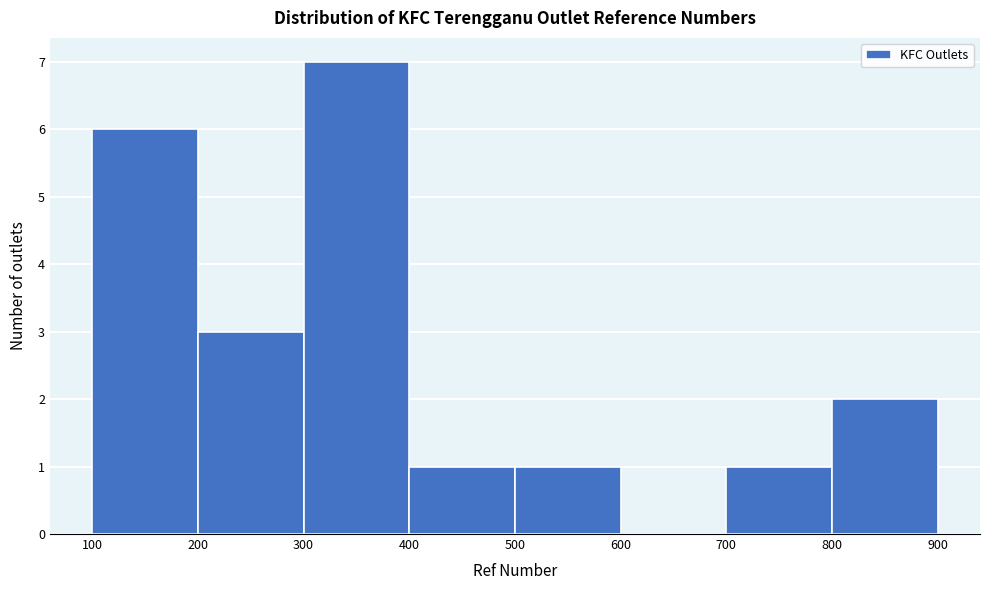

How tall is the bar that spans 400 to 500 on the x-axis? The values are not printed on the chart, so give them approximately, as read against the axis.

1